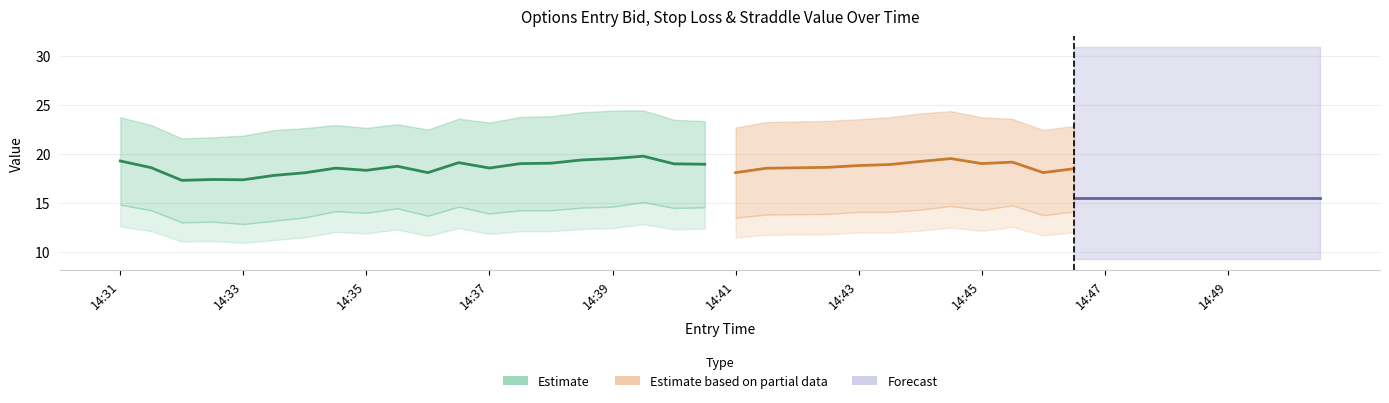

At which label is sl closest to 22?

14:36